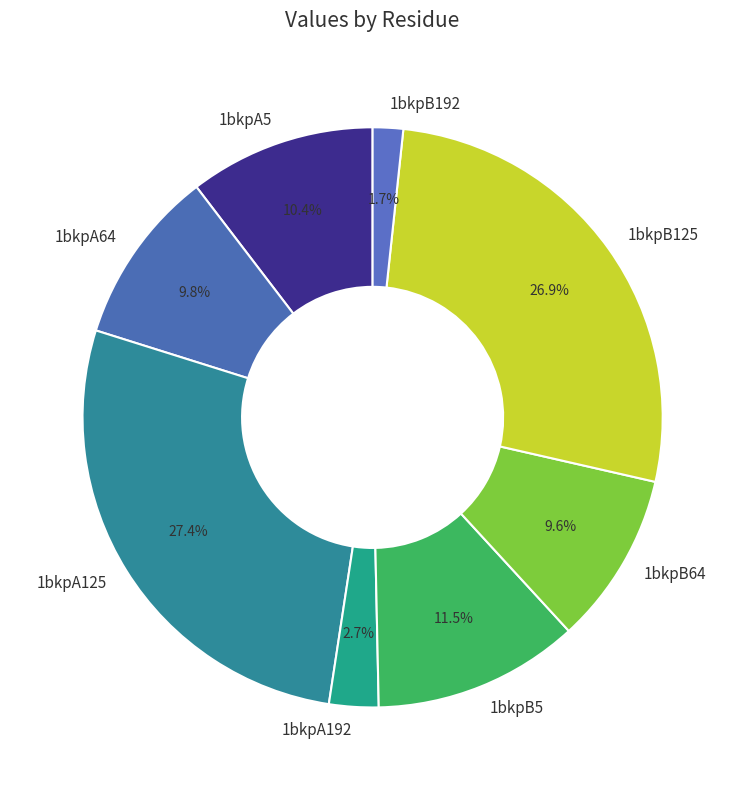

To the nearest percent, what is the average slice percentage?

12%